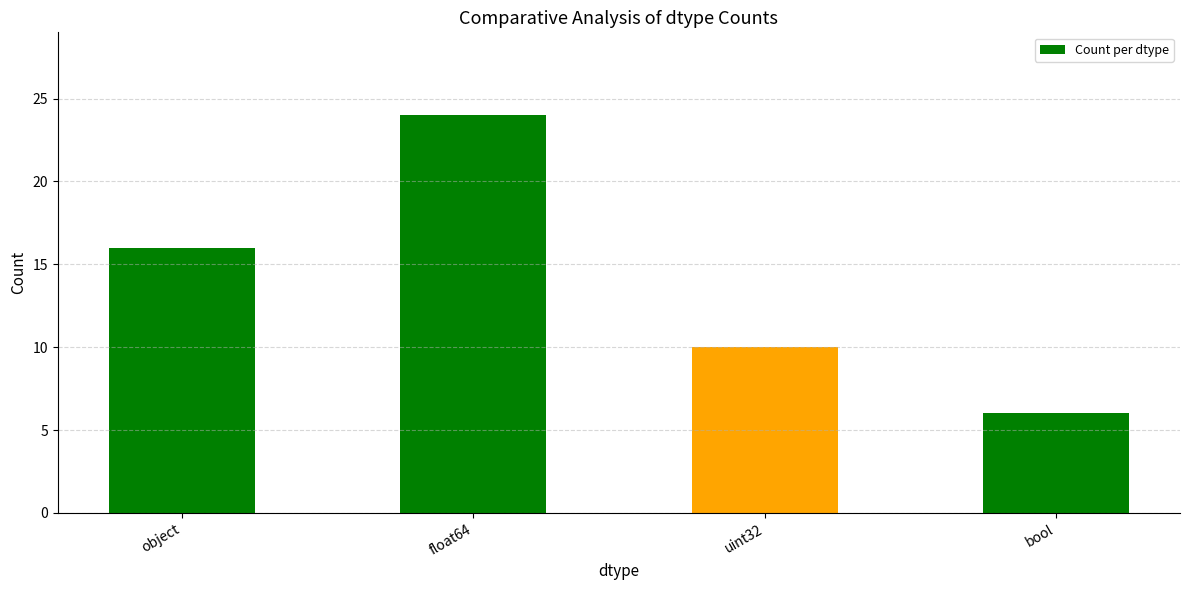

What is the difference between the values at float64 and uint32?

14